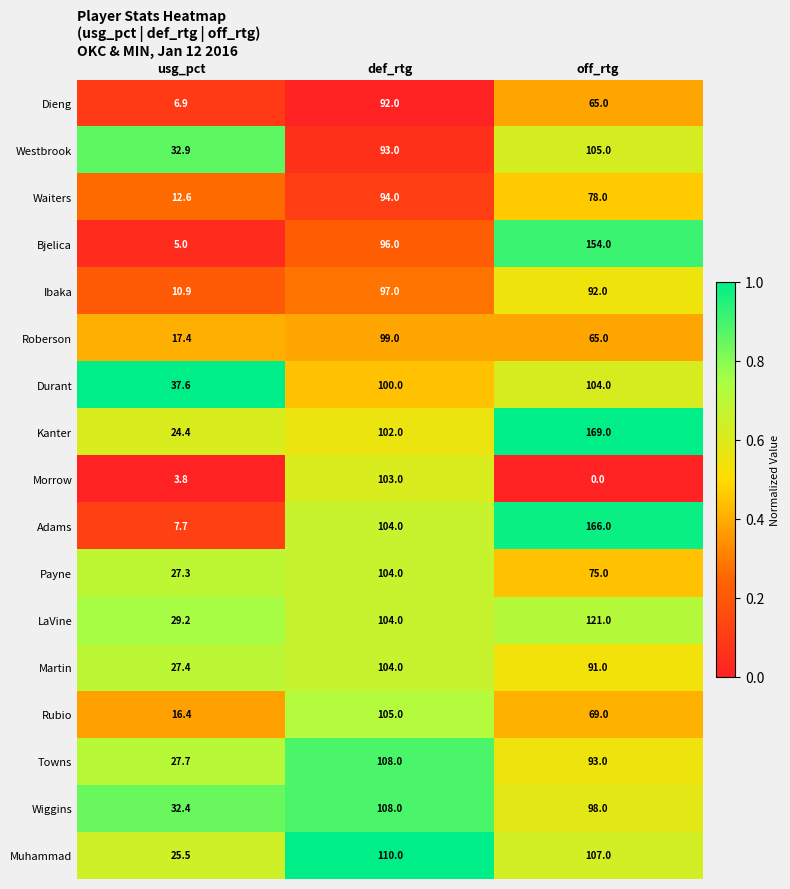

Read the Westbrook value at off_rtg.

105.0